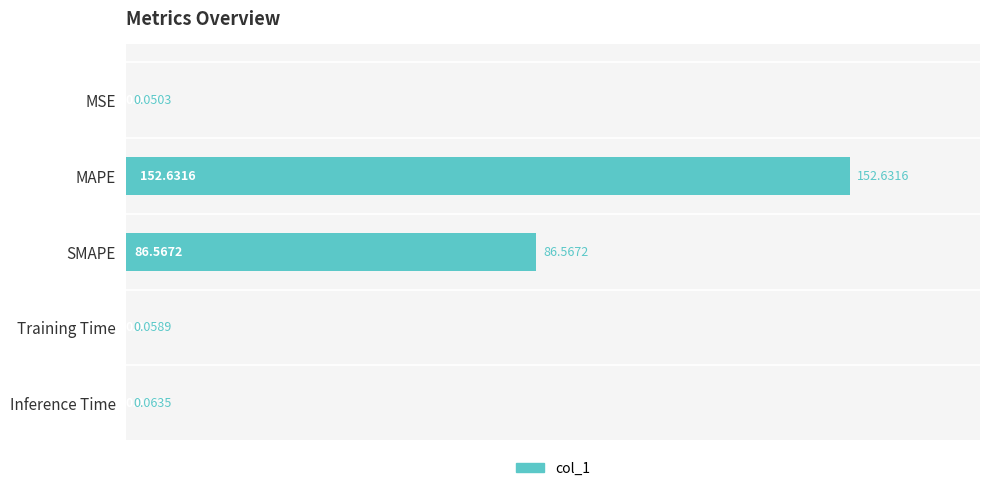

What is the change in value from SMAPE to Training Time?

-86.5